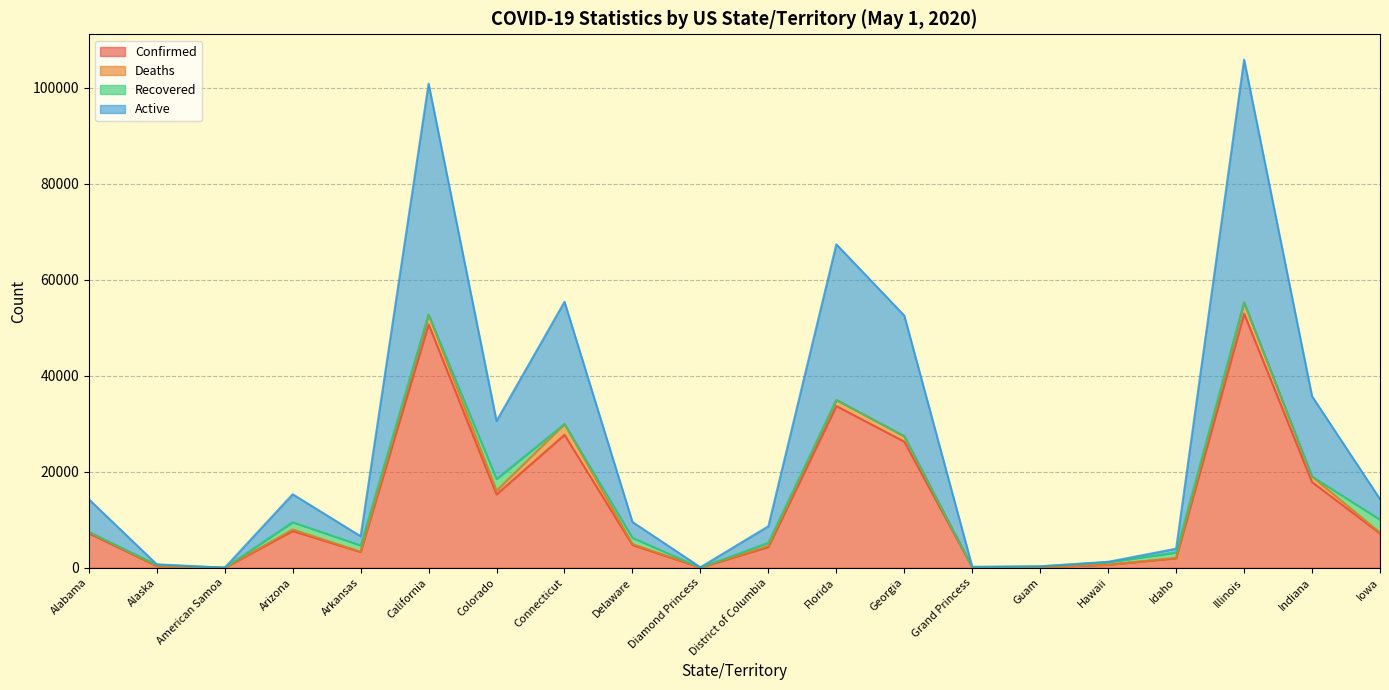

Rank the categories by Confirmed value from highest to lowest.

Illinois, California, Florida, Connecticut, Georgia, Indiana, Colorado, Arizona, Alabama, Iowa, Delaware, District of Columbia, Arkansas, Idaho, Hawaii, Alaska, Guam, Grand Princess, Diamond Princess, American Samoa